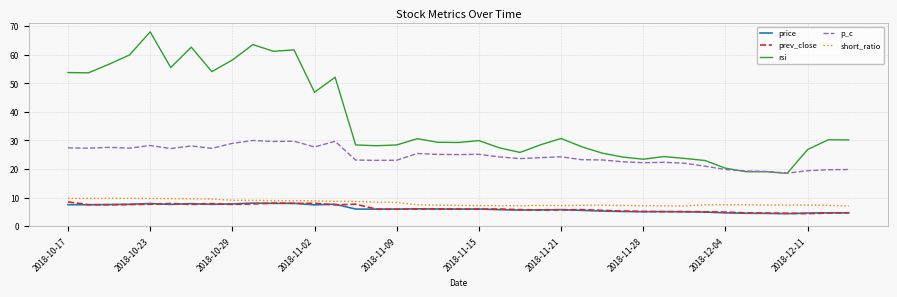

Which series has the largest total across all categories?

rsi